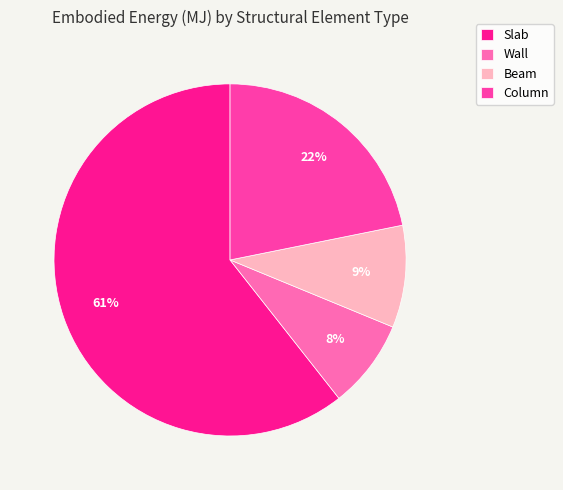

Which category has the smallest portion of the pie?

Wall